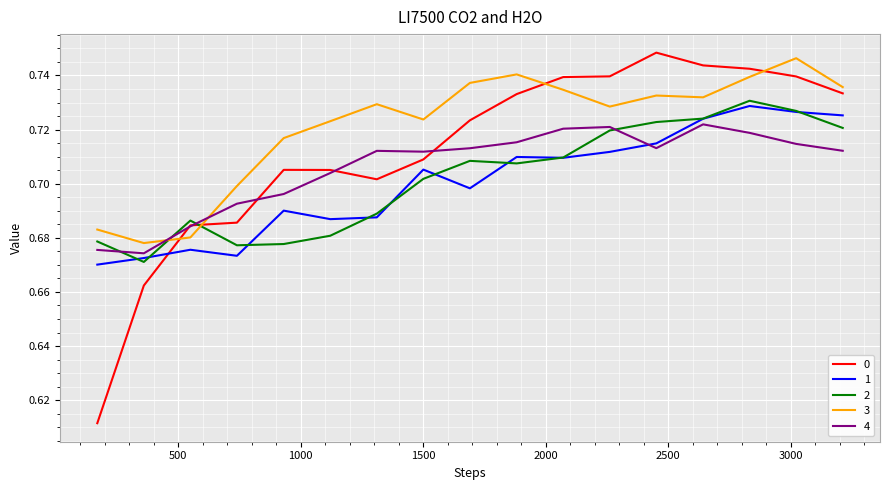

True or false: 1 and 3 cross at least once.

False